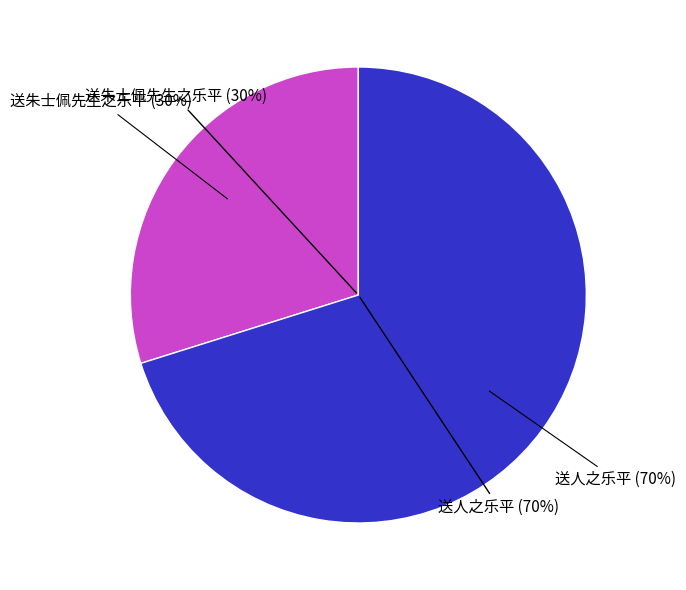

To the nearest percent, what portion does 送朱士佩先生之乐平 represent?

30%